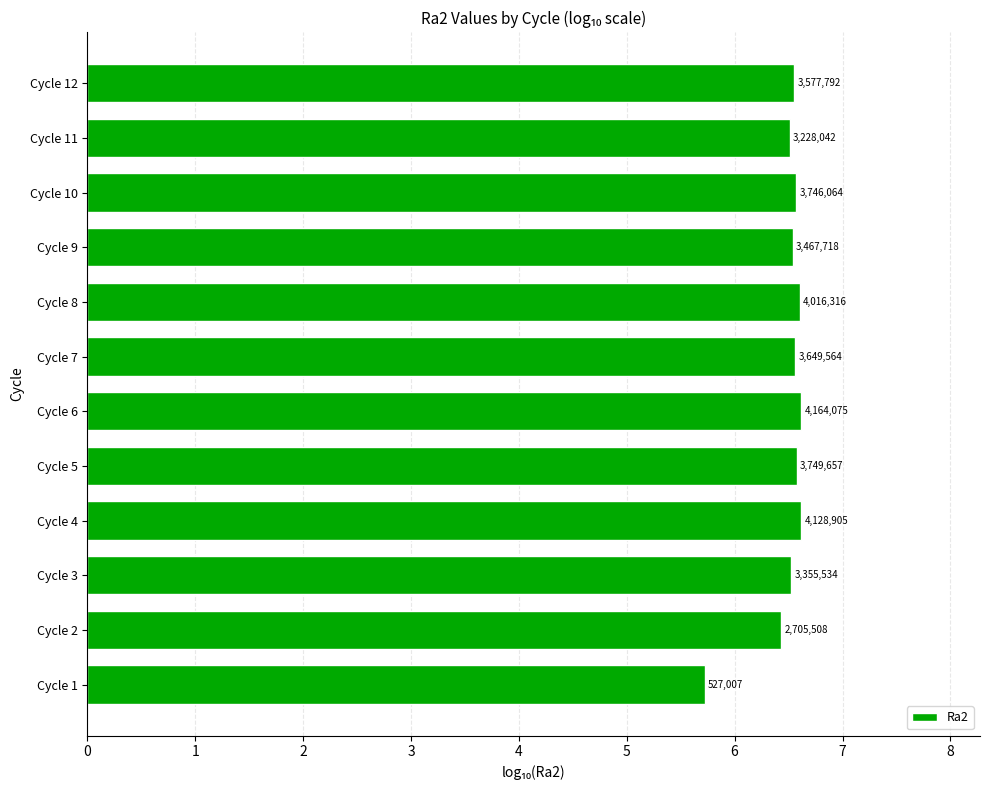

What is the maximum value shown in the chart?

6.6